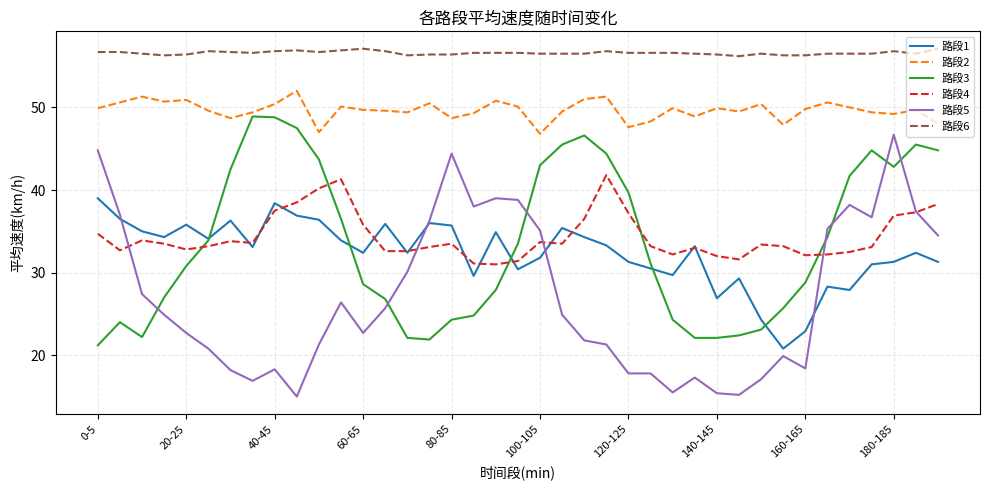

True or false: 路段3 and 路段6 cross at least once.

False